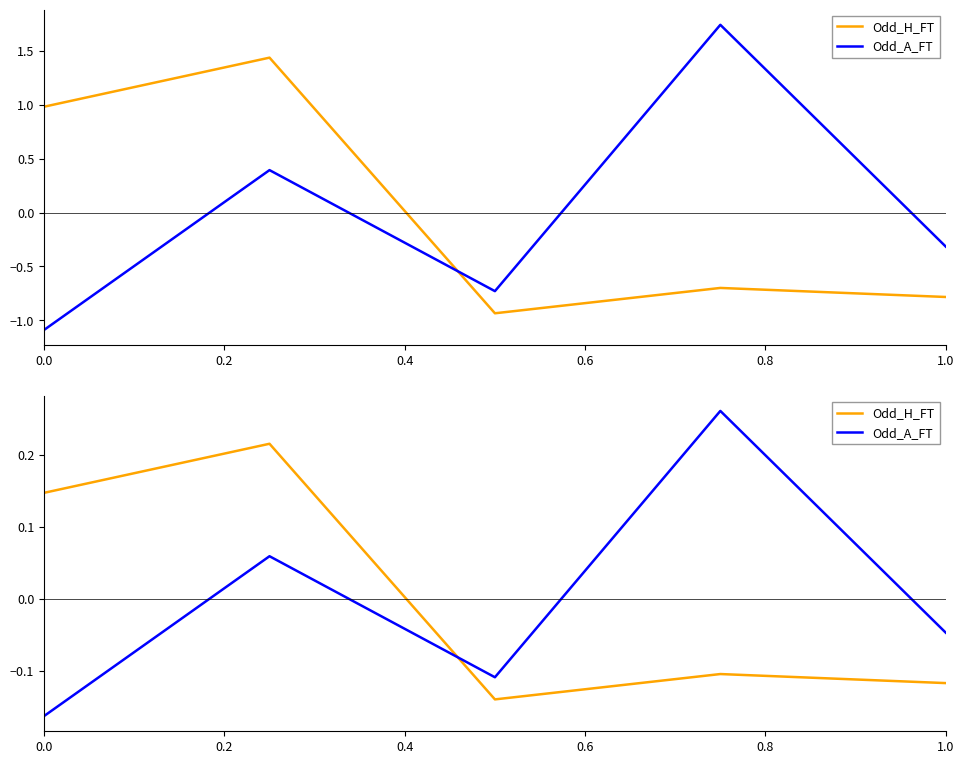

How many interior local valleys does the Odd_A_FT series have?

1